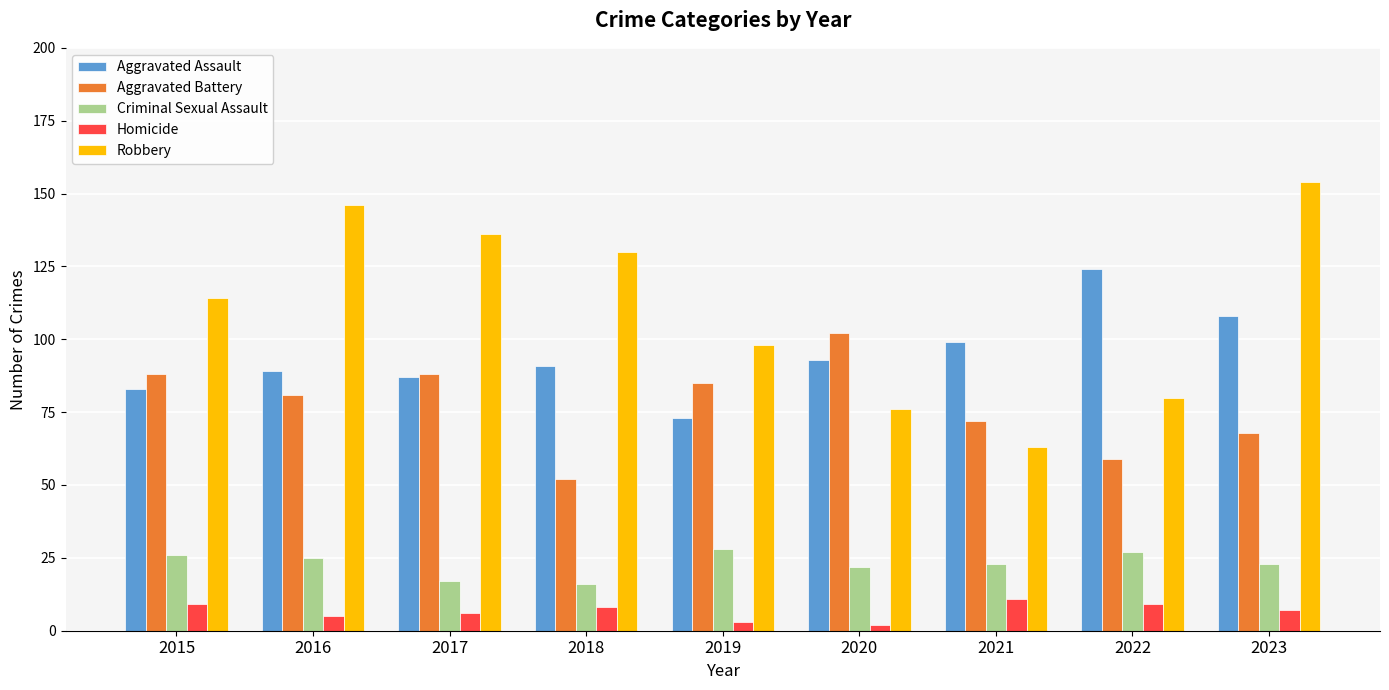

What is the minimum value shown in the chart?

2